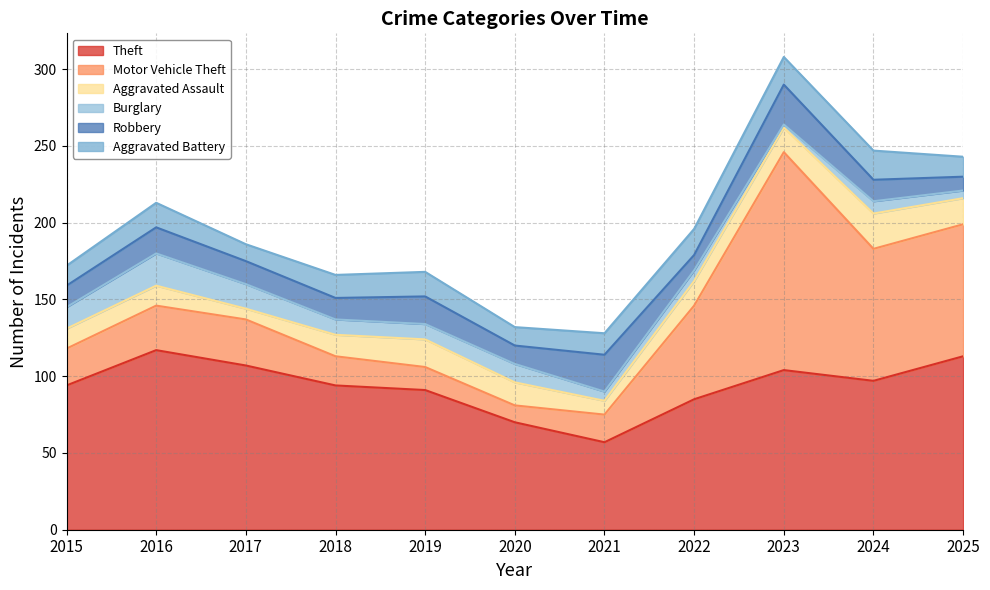

True or false: Theft and Aggravated Assault cross at least once.

False